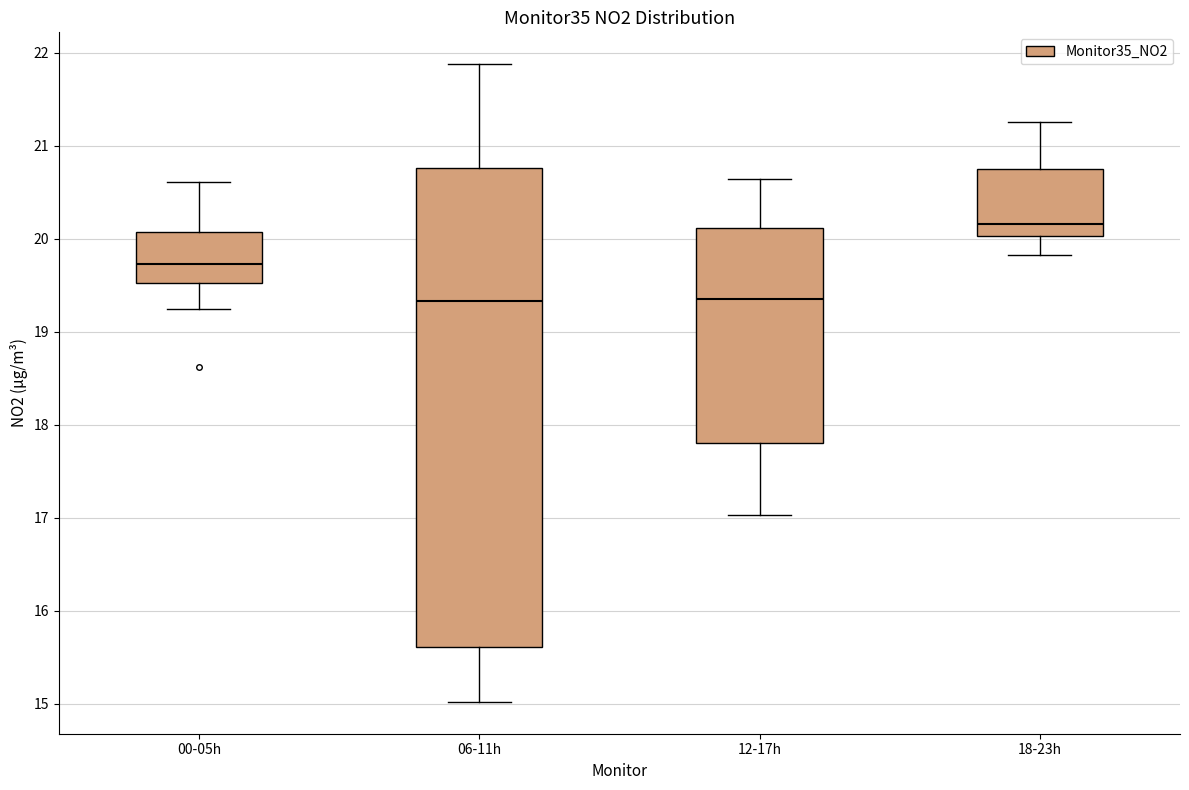

Which box is the tallest, from its lower edge to its upper edge?

06-11h